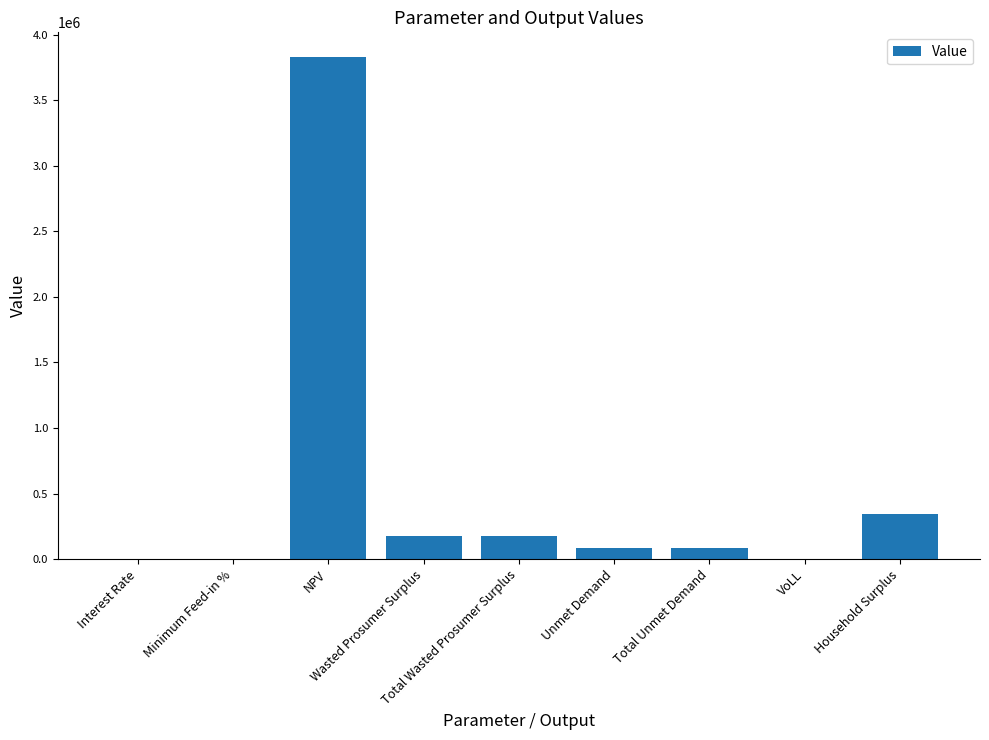

What is the sum of the values at VoLL and Total Wasted Prosumer Surplus?

173399.4